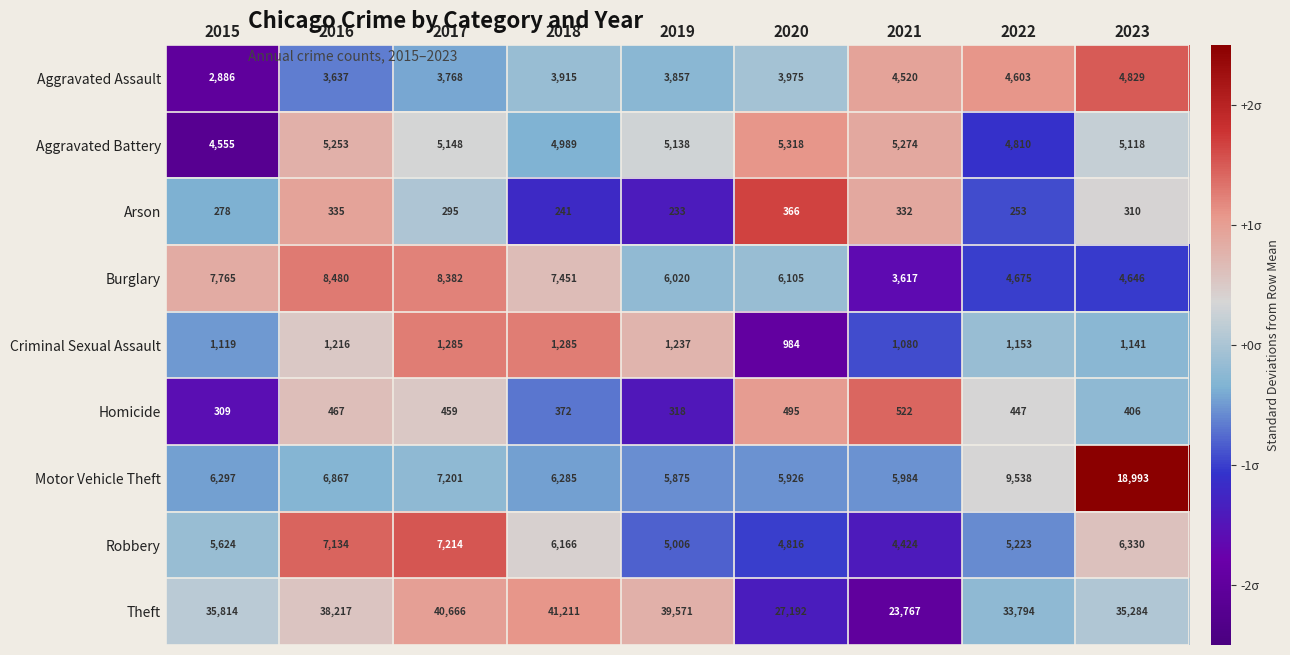

What is the sum of the Motor Vehicle Theft values at 2022 and 2016?

16405